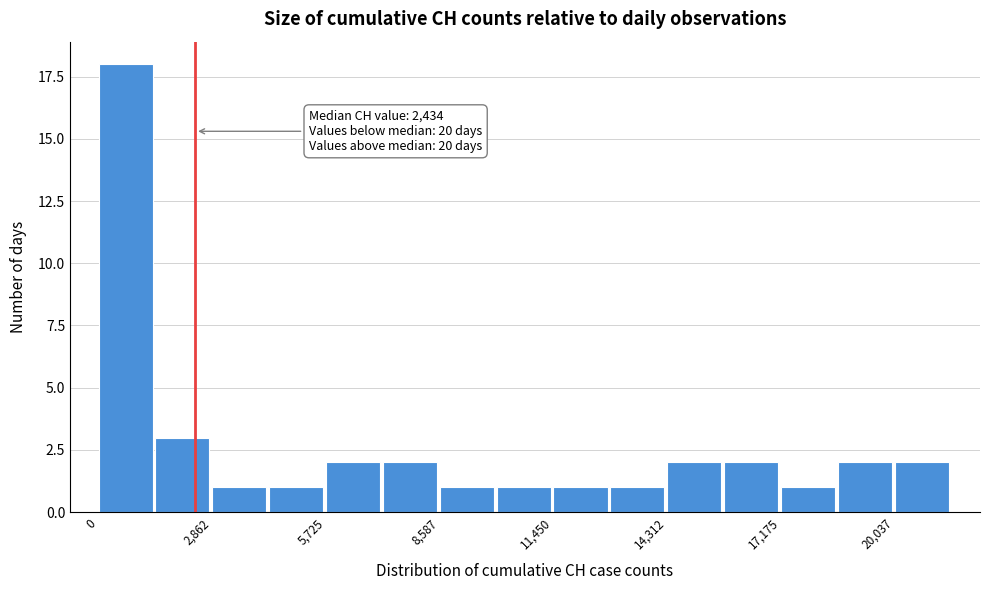

Around what value on the x-axis is the tallest bar? Give the approximate position of its centre, as read against the axis.

500